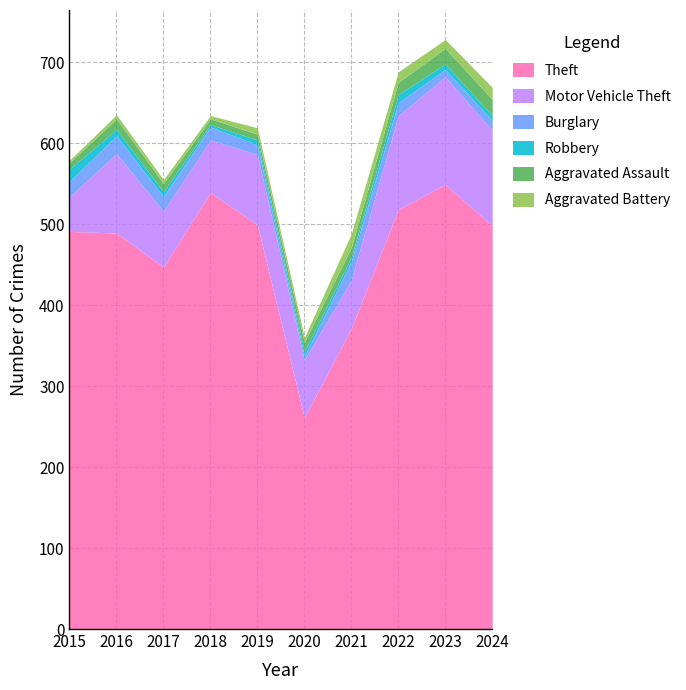

How many data points in Burglary are less than 16?

4